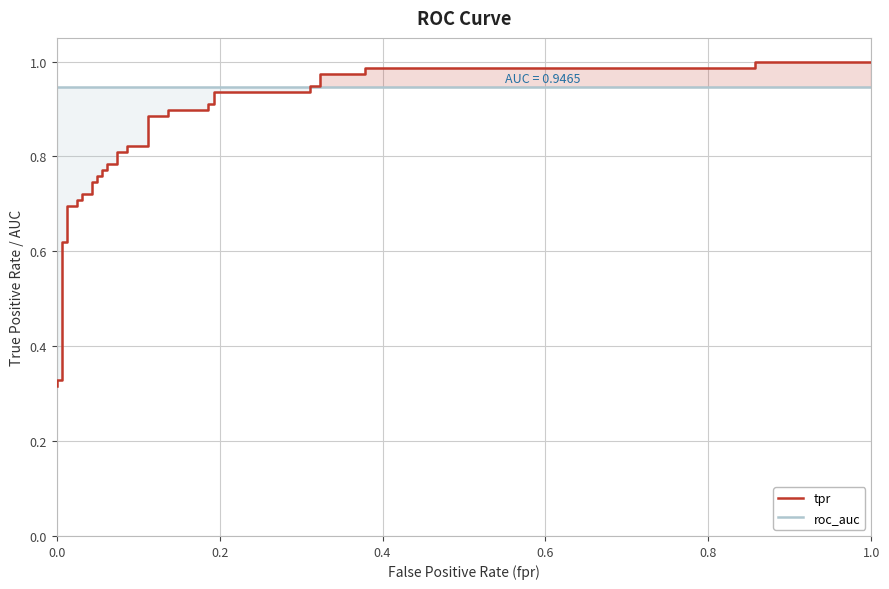

How many intersections are there between roc_auc and tpr?

1